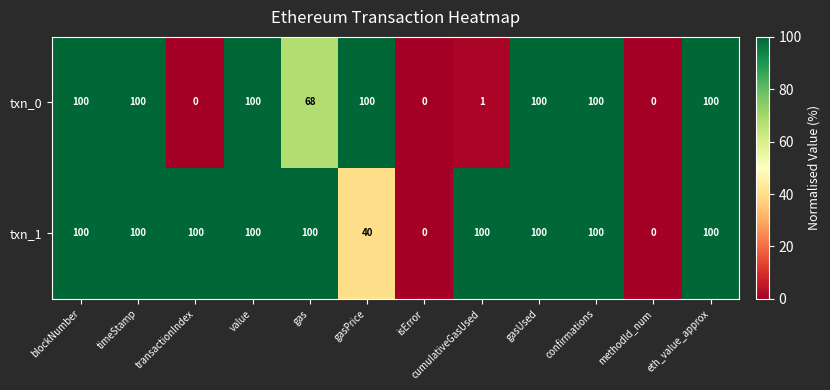

The value of txn_0 at gasUsed is 100. True or false?

True